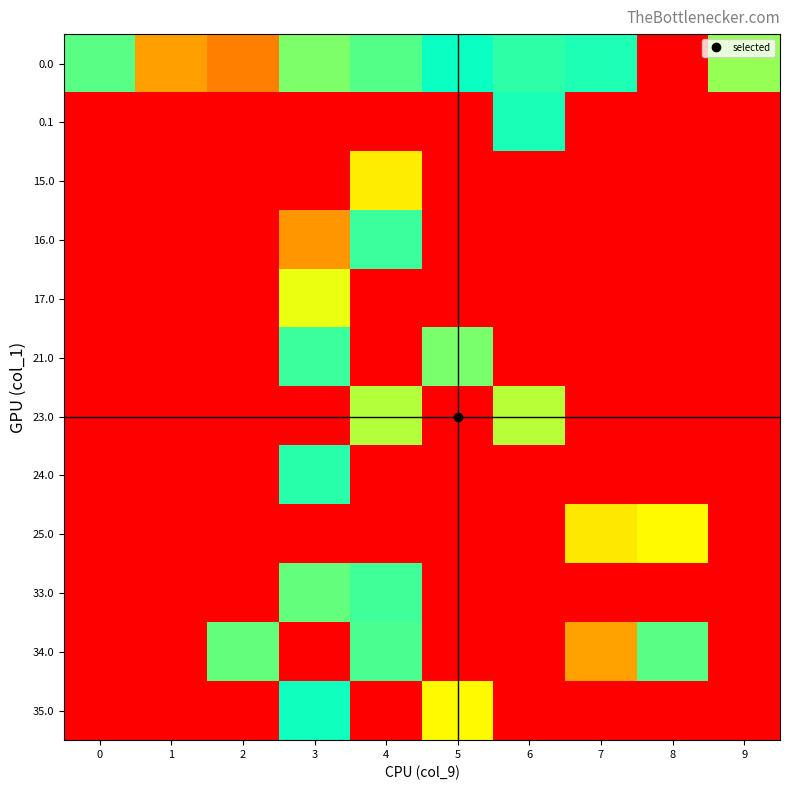

What is the total value across all series at 8?

343.9